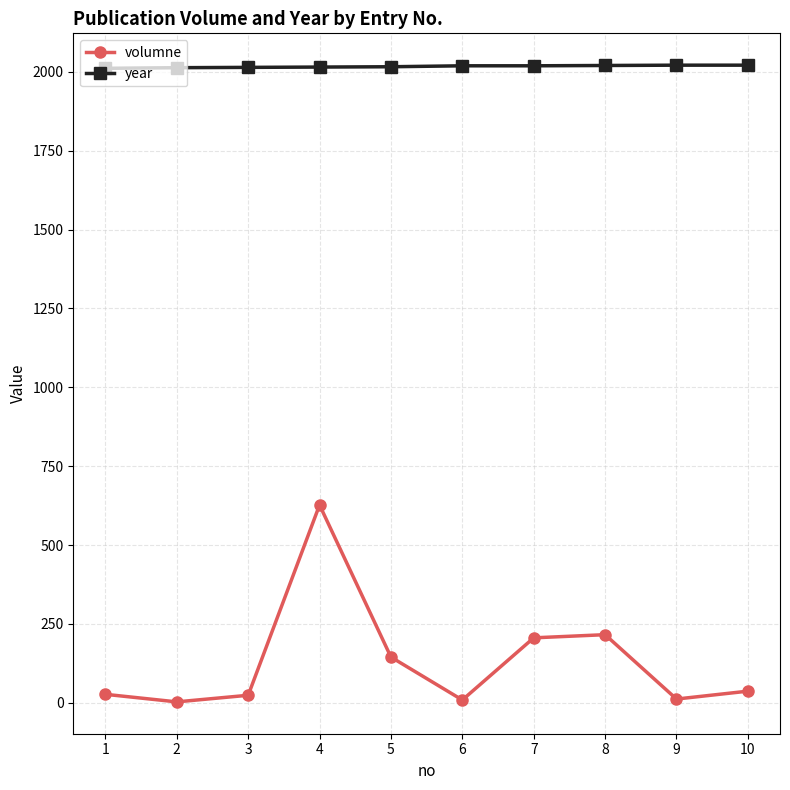

The value of year at 8 is 2020. True or false?

True